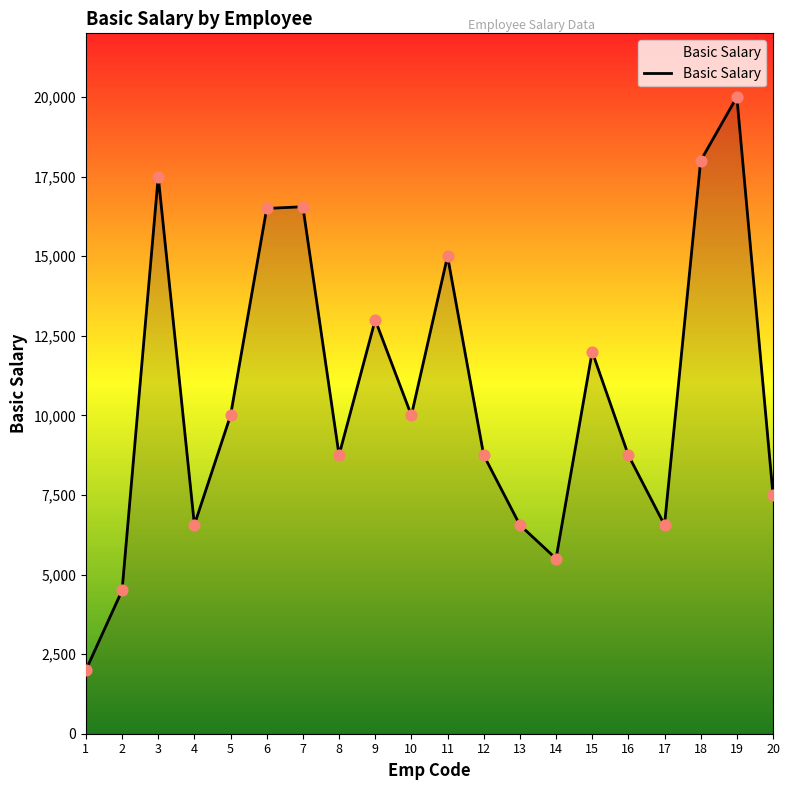

What is the change in value from 3 to 8?

-8750